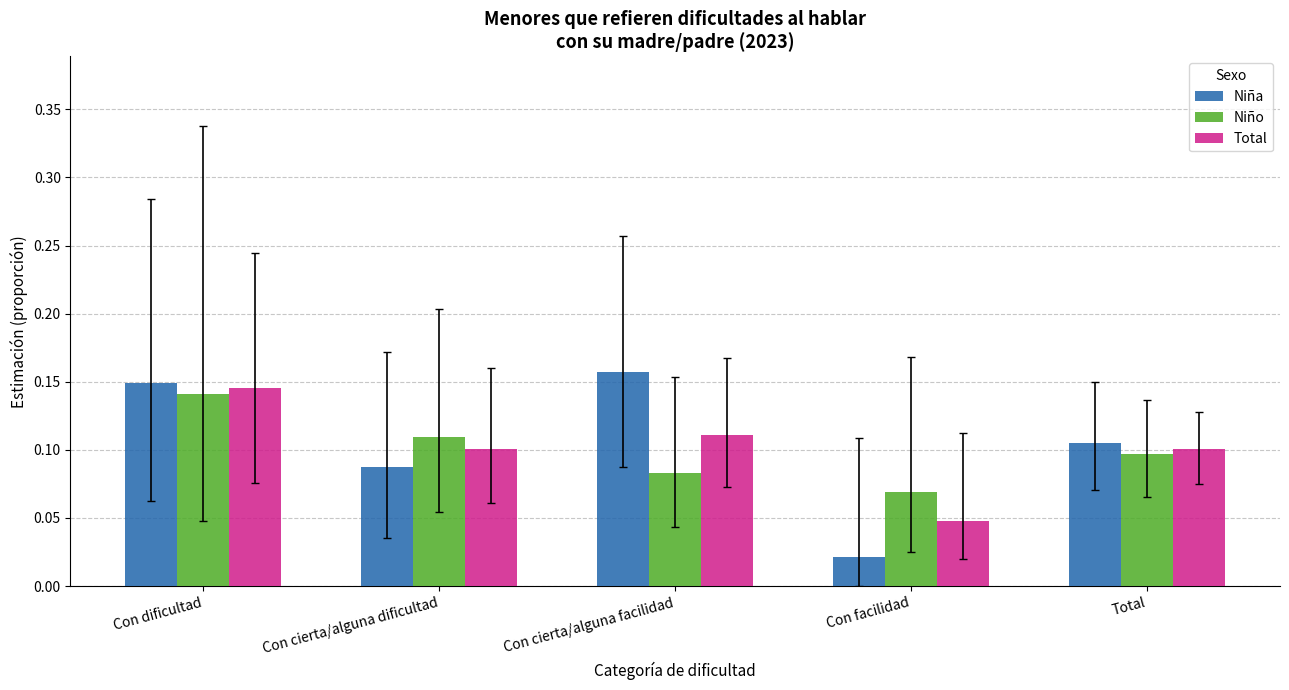

What is the label of the 1st bar from the right?

Total